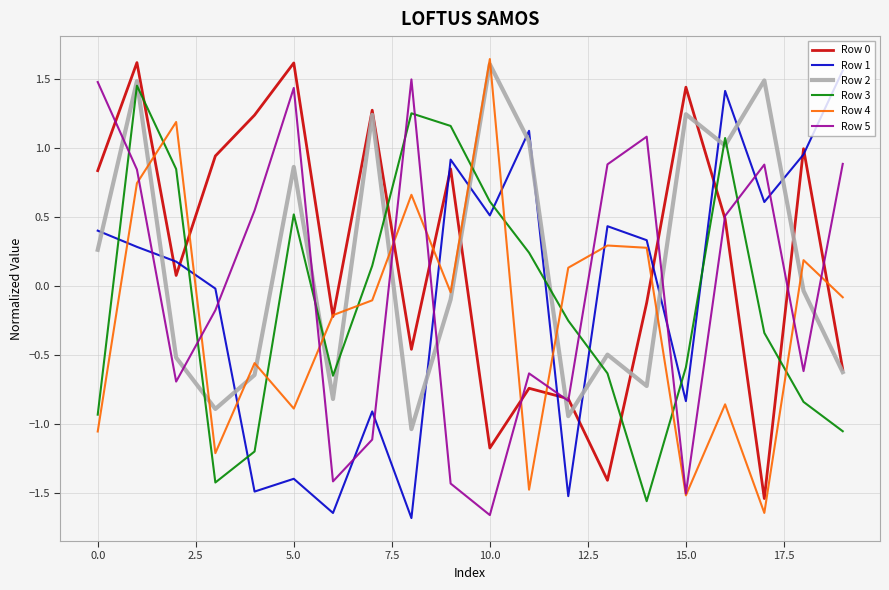

What is the highest value of the Row 5 series?

1.5